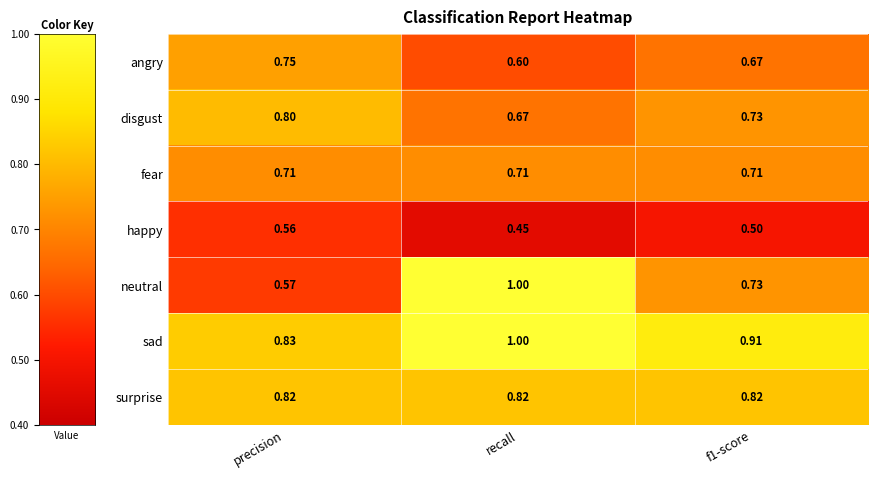

At which label is sad closest to 0?

precision